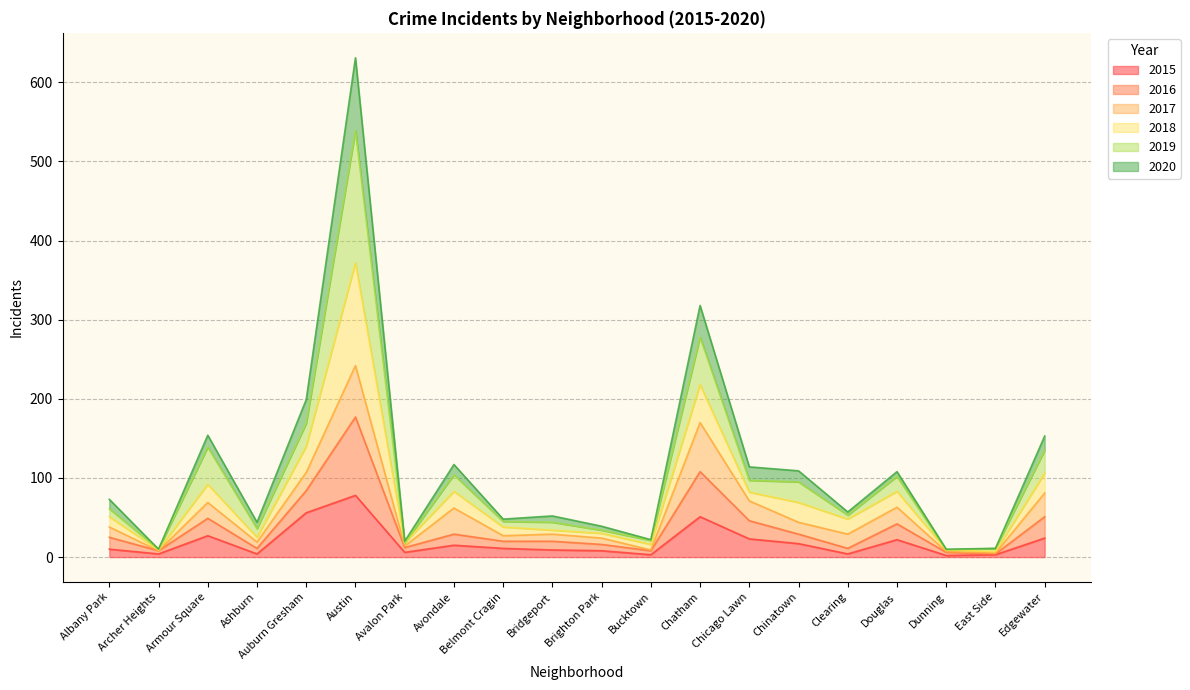

At which category is the sum across all series the highest?

Austin